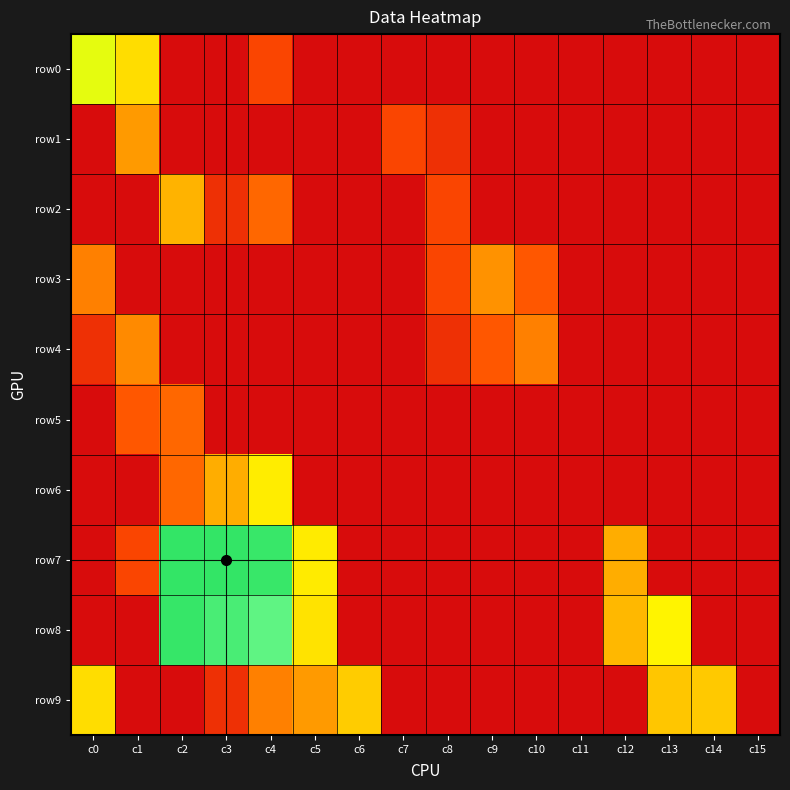

Reading left to right, extract all data points from this chart.

row0: c0=3.8	c1=3.2	c2=0.0	c3=0.0	c4=1.1	c5=0.0	c6=0.0	c7=0.0	c8=0.0	c9=0.0	c10=0.0	c11=0.0	c12=0.0	c13=0.0	c14=0.0	c15=0.0
row1: c0=0.0	c1=2.3	c2=0.0	c3=0.0	c4=0.0	c5=0.0	c6=0.0	c7=1.1	c8=0.7	c9=0.0	c10=0.0	c11=0.0	c12=0.0	c13=0.0	c14=0.0	c15=0.0
row2: c0=0.0	c1=0.0	c2=2.6	c3=0.7	c4=1.6	c5=0.0	c6=0.0	c7=0.0	c8=1.1	c9=0.0	c10=0.0	c11=0.0	c12=0.0	c13=0.0	c14=0.0	c15=0.0
row3: c0=1.9	c1=0.0	c2=0.0	c3=0.0	c4=0.0	c5=0.0	c6=0.0	c7=0.0	c8=1.1	c9=2.2	c10=1.4	c11=0.0	c12=0.0	c13=0.0	c14=0.0	c15=0.0
row4: c0=0.7	c1=2.1	c2=0.0	c3=0.0	c4=0.0	c5=0.0	c6=0.0	c7=0.0	c8=0.7	c9=1.4	c10=1.9	c11=0.0	c12=0.0	c13=0.0	c14=0.0	c15=0.0
row5: c0=0.0	c1=1.4	c2=1.6	c3=0.0	c4=0.0	c5=0.0	c6=0.0	c7=0.0	c8=0.0	c9=0.0	c10=0.0	c11=0.0	c12=0.0	c13=0.0	c14=0.0	c15=0.0
row6: c0=0.0	c1=0.0	c2=1.6	c3=2.6	c4=3.4	c5=0.0	c6=0.0	c7=0.0	c8=0.0	c9=0.0	c10=0.0	c11=0.0	c12=0.0	c13=0.0	c14=0.0	c15=0.0
row7: c0=0.0	c1=1.1	c2=8.2	c3=8.2	c4=8.1	c5=3.4	c6=0.0	c7=0.0	c8=0.0	c9=0.0	c10=0.0	c11=0.0	c12=2.6	c13=0.0	c14=0.0	c15=0.0
row8: c0=0.0	c1=0.0	c2=8.1	c3=7.8	c4=7.4	c5=3.3	c6=0.0	c7=0.0	c8=0.0	c9=0.0	c10=0.0	c11=0.0	c12=2.7	c13=3.5	c14=0.0	c15=0.0
row9: c0=3.2	c1=0.0	c2=0.0	c3=0.7	c4=1.9	c5=2.3	c6=3.0	c7=0.0	c8=0.0	c9=0.0	c10=0.0	c11=0.0	c12=0.0	c13=2.9	c14=2.9	c15=0.0